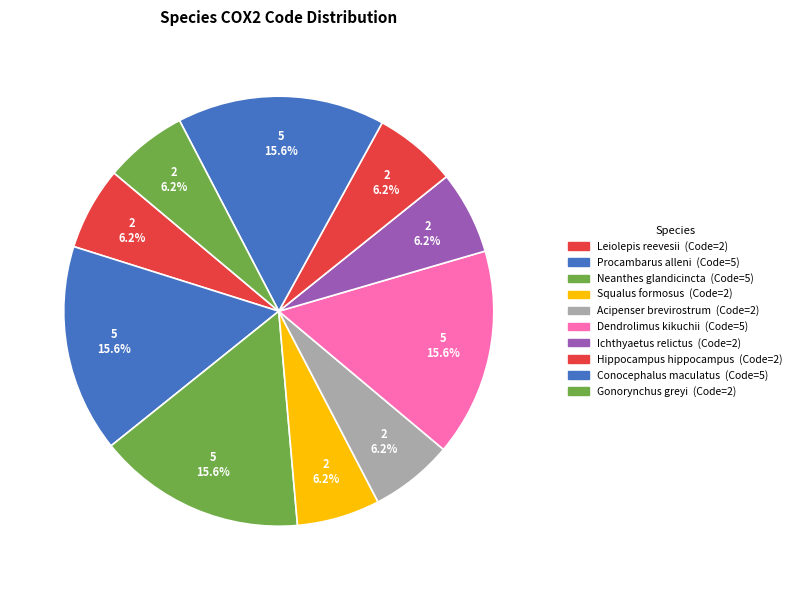

What is the change in value from Acipenser brevirostrum to Conocephalus maculatus?

+3